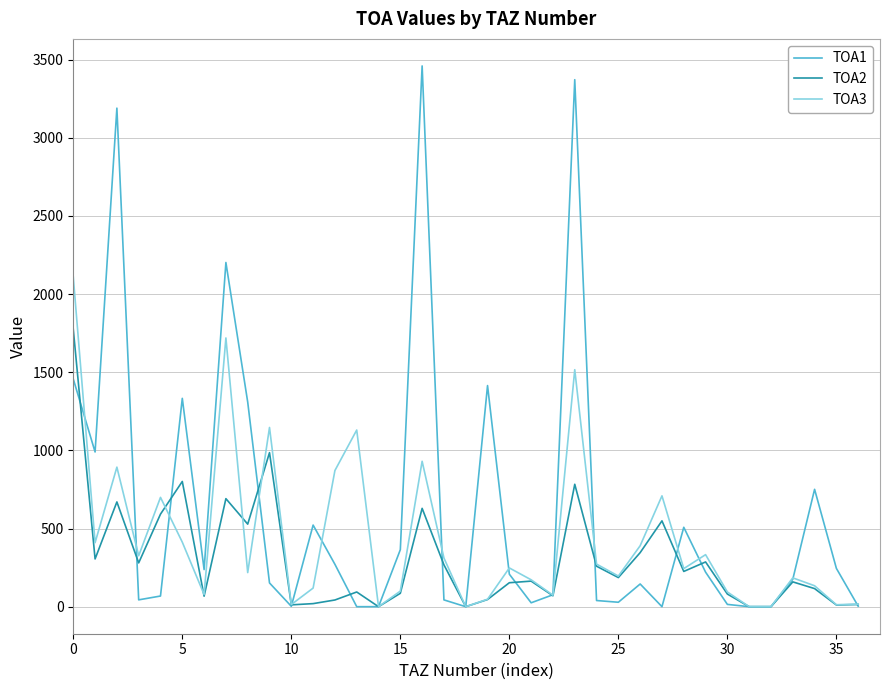

Rank the series by their average value, from highest to lowest.

TOA1, TOA3, TOA2